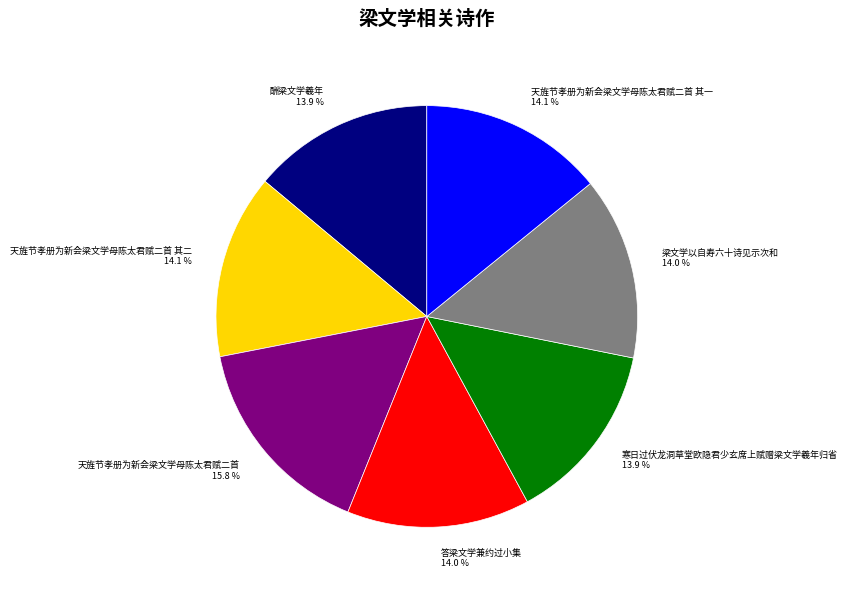

Which category has the biggest portion of the pie?

天旌节孝册为新会梁文学母陈太君赋二首 15.8 %